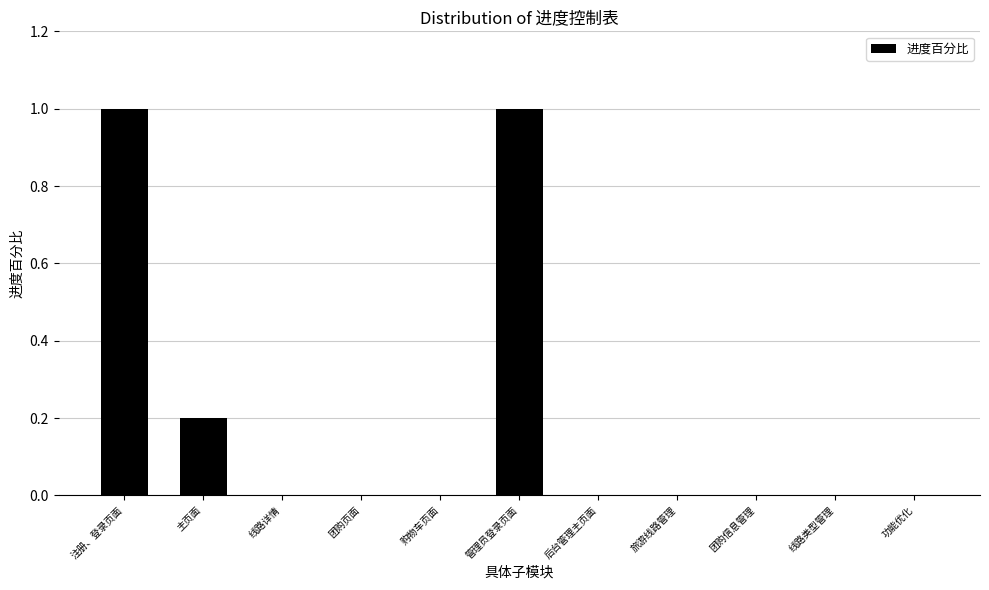

Count the number of categories in the chart.

11